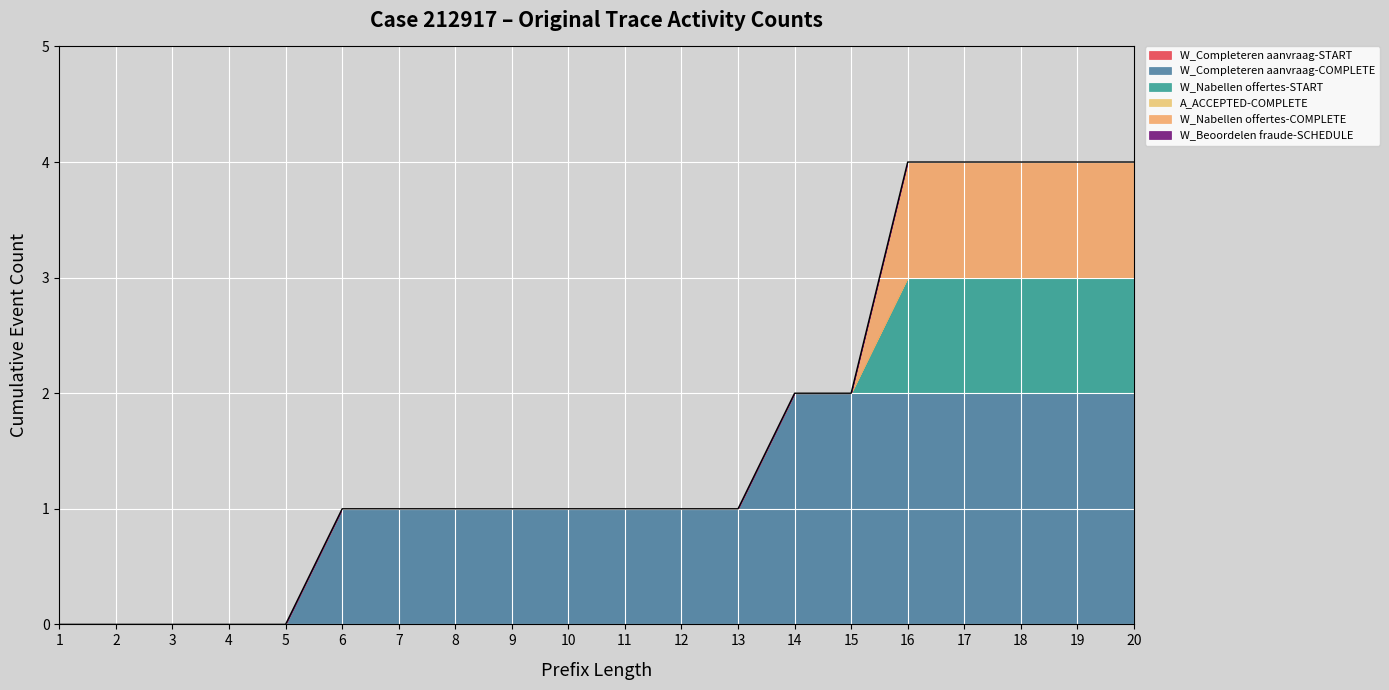

List the labels in order of W_Completeren aanvraag-START value, smallest first.

1, 2, 3, 4, 5, 6, 7, 8, 9, 10, 11, 12, 13, 14, 15, 16, 17, 18, 19, 20